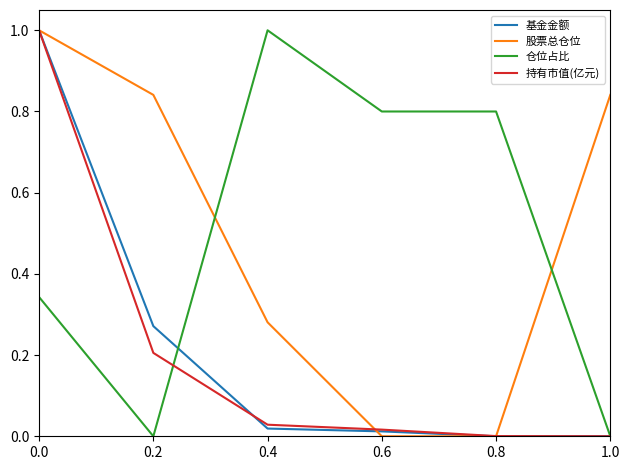

Which series changed the most between 0.0 and 0.2?

持有市值(亿元)